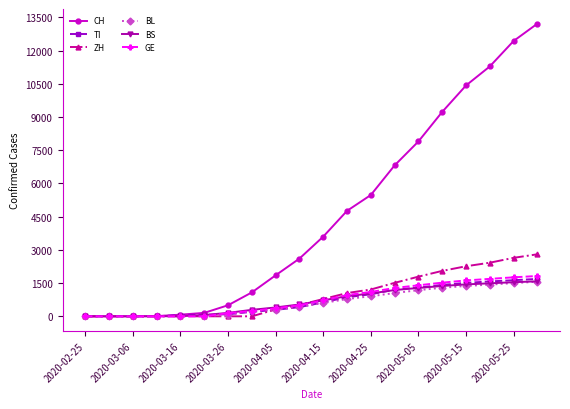

Which series has the largest total across all categories?

CH